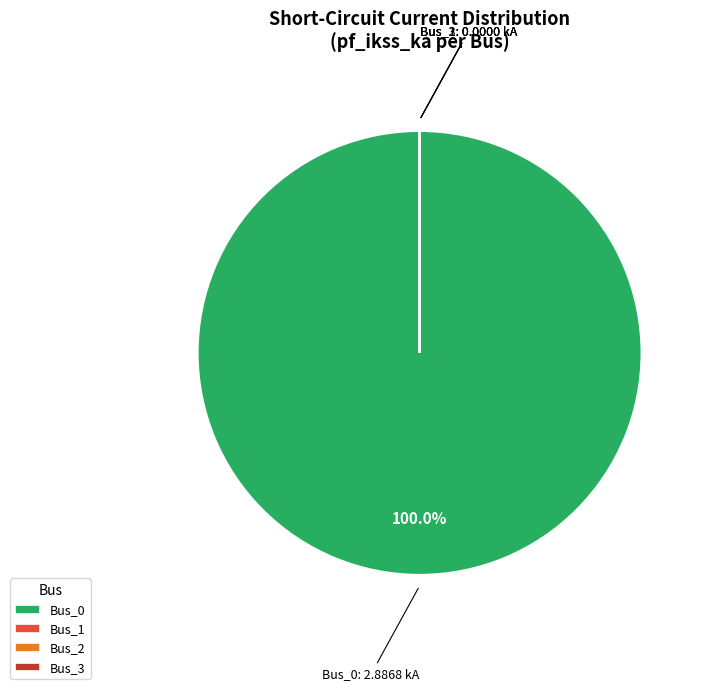

Is Bus_0 the majority of the pie?

Yes